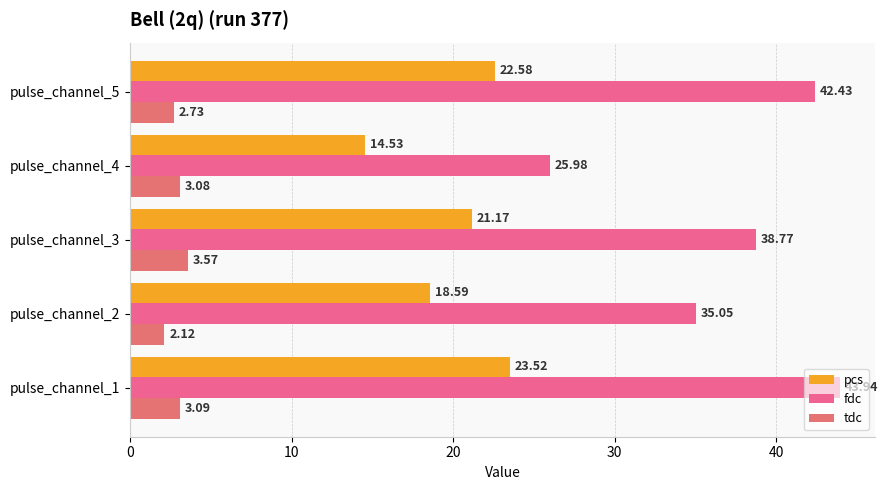

How many data points does each series have?

5